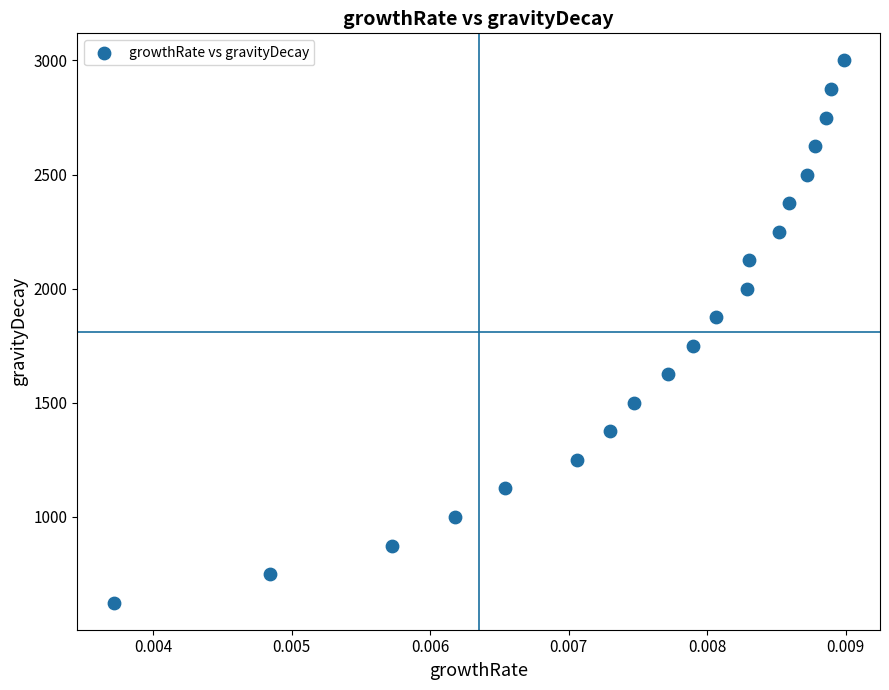

What is the range of Y values (max minus min)?

2375.2